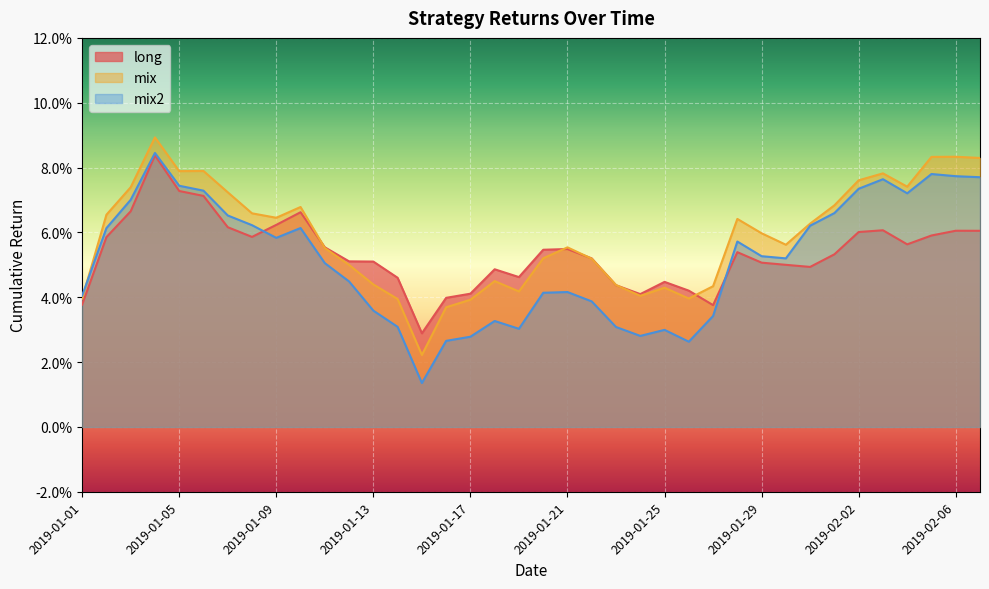

What is the sum of the long values at 20 and 2019-01-09?

0.1